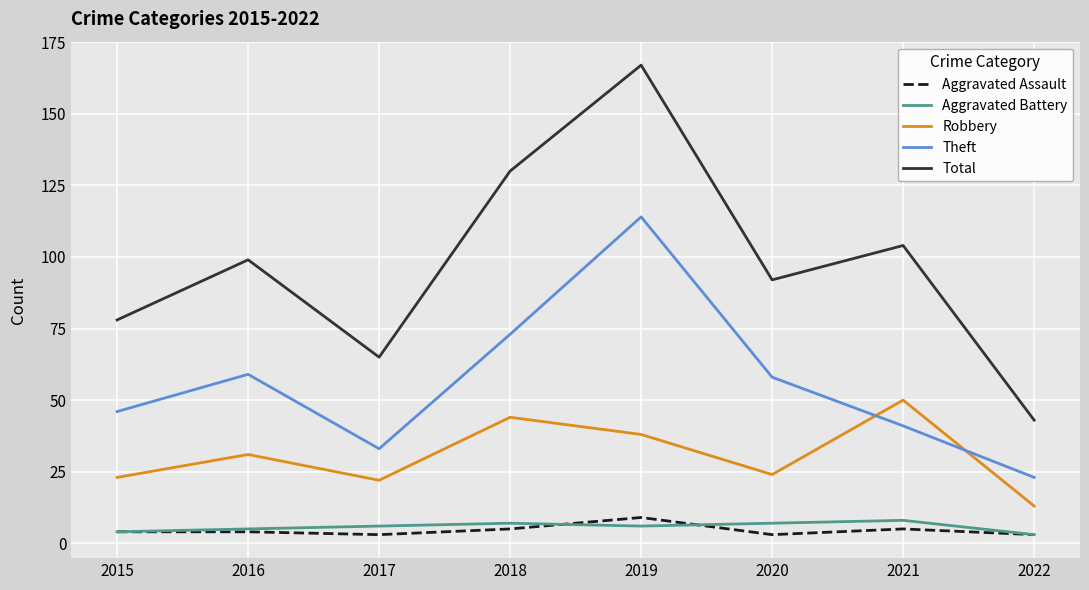

True or false: Total and Theft cross at least once.

False